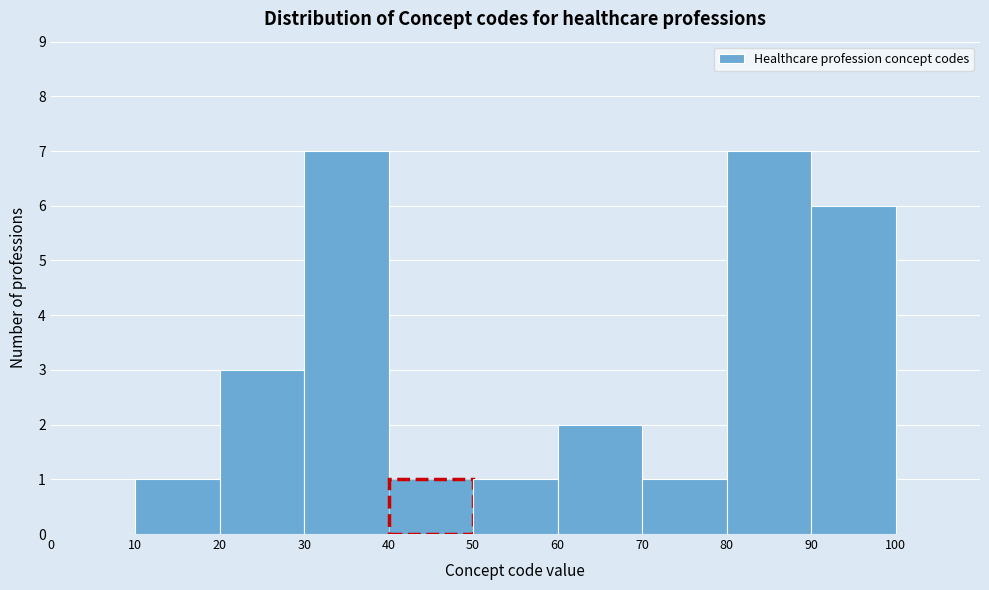

Reading left to right, transcribe this chart: for each bar, give the range it covers on the x-axis and its height. The values are not printed on the chart, so give them approximately, as read against the axis.

0 to 10: 0
10 to 20: 1
20 to 30: 3
30 to 40: 7
40 to 50: 1
50 to 60: 1
60 to 70: 2
70 to 80: 1
80 to 90: 7
90 to 100: 6